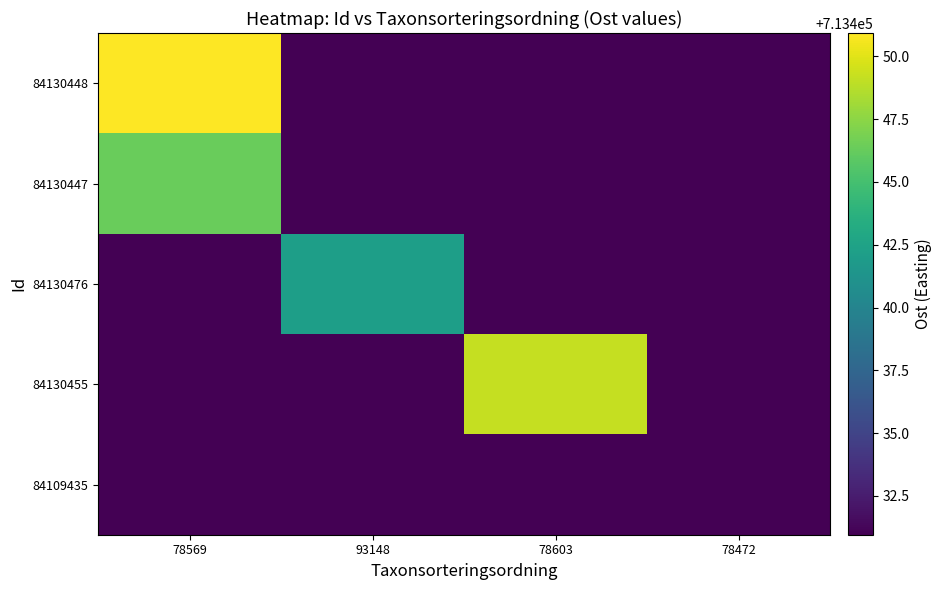

Rank the series at 78472 from highest to lowest value.

84130448, 84130447, 84130476, 84130455, 84109435